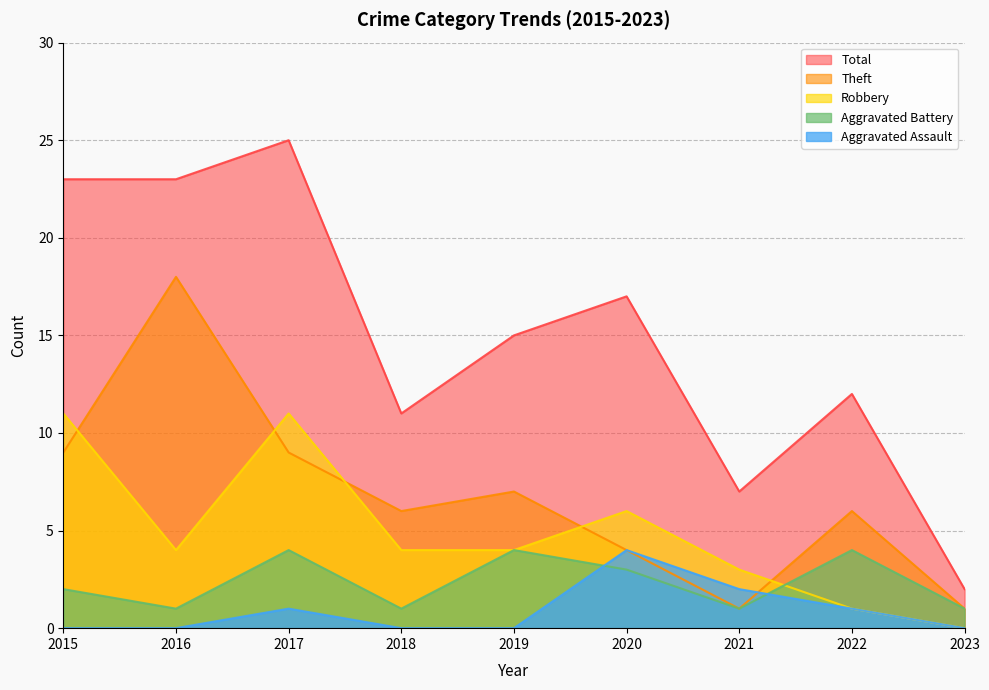

What are all the series names shown in the legend?

Total, Theft, Robbery, Aggravated Battery, Aggravated Assault